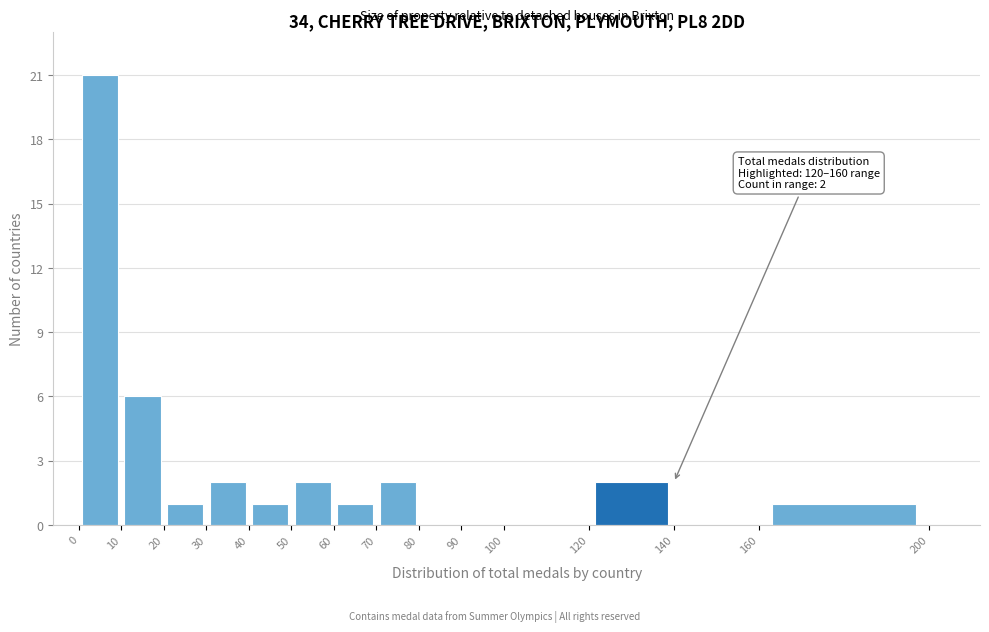

Over which range of the x-axis is the bar tallest?

0 to 10